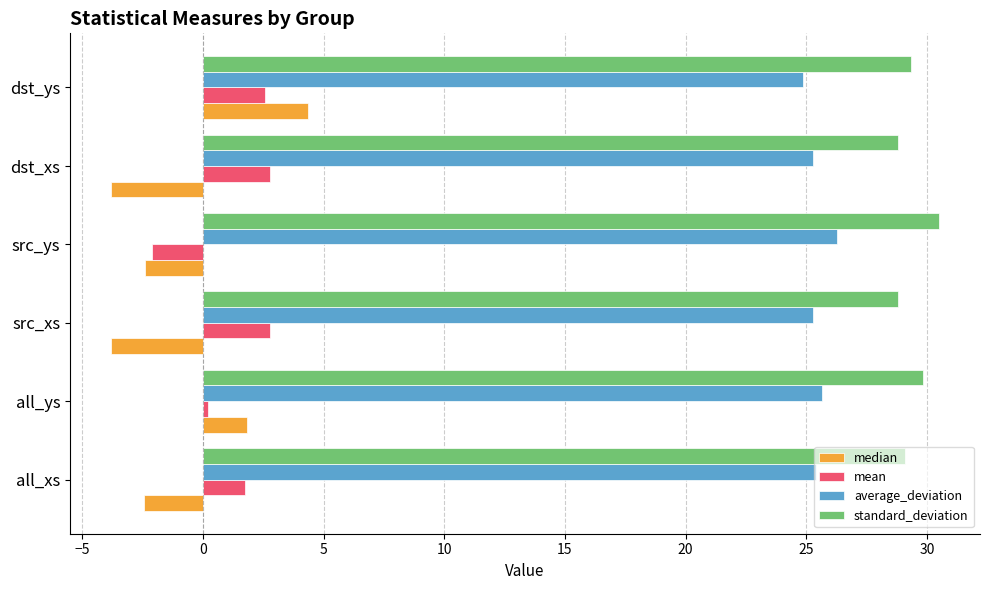

How many values in mean are below zero?

1